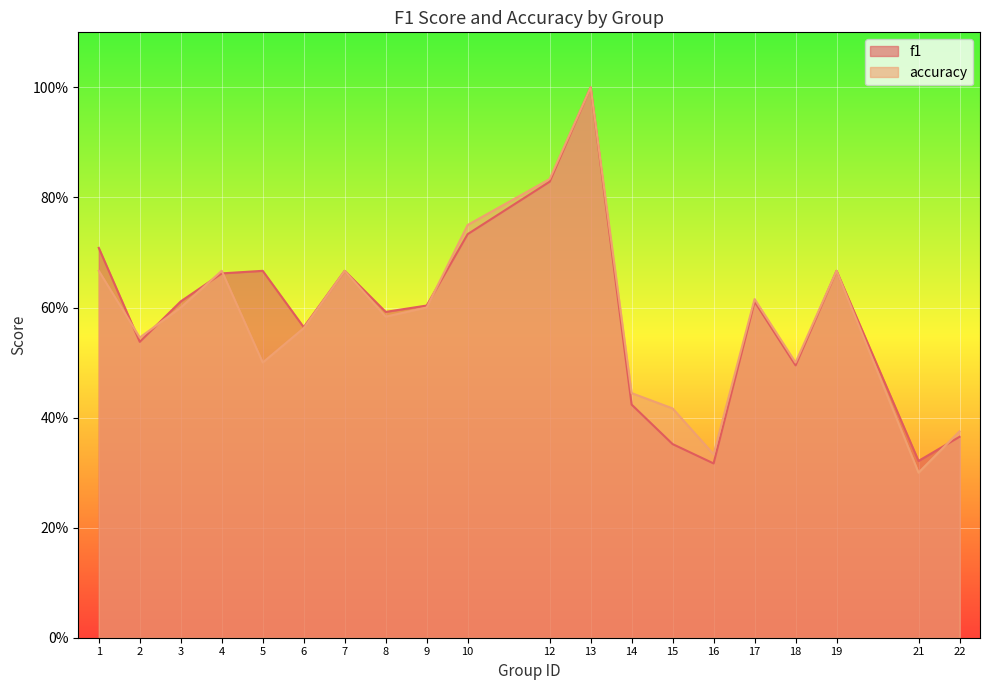

How many interior local valleys does the accuracy series have?

6